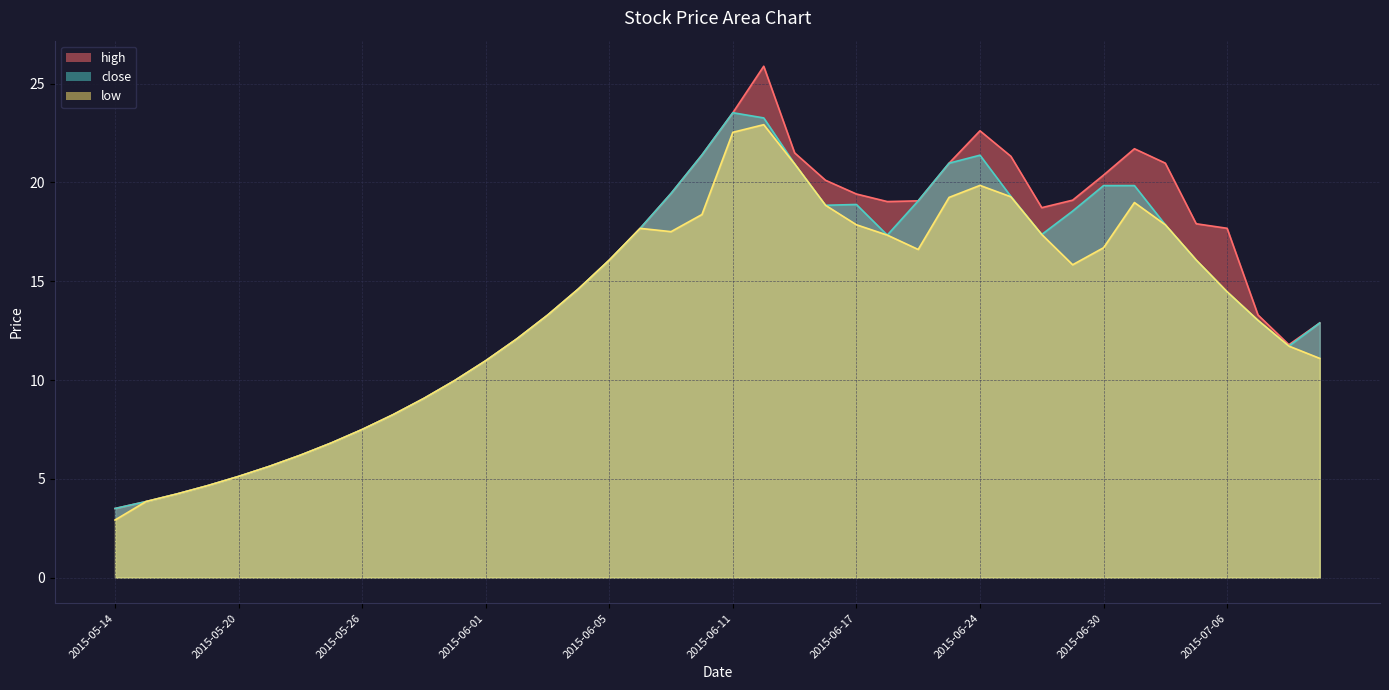

Reading left to right, what are all the values shown in this chart?

high: 2015-05-14=3.5	2015-05-15=3.8	2015-05-18=4.2	2015-05-19=4.7	2015-05-20=5.1	2015-05-21=5.6	2015-05-22=6.2	2015-05-25=6.8	2015-05-26=7.5	2015-05-27=8.2	2015-05-28=9.1	2015-05-29=10.0	2015-06-01=11.0	2015-06-02=12.1	2015-06-03=13.3	2015-06-04=14.6	2015-06-05=16.1	2015-06-08=17.7	2015-06-09=19.4	2015-06-10=21.4	2015-06-11=23.5	2015-06-12=25.9	2015-06-15=21.5	2015-06-16=20.1	2015-06-17=19.4	2015-06-18=19.0	2015-06-19=19.1	2015-06-23=21.0	2015-06-24=22.6	2015-06-25=21.3	2015-06-26=18.7	2015-06-29=19.1	2015-06-30=20.4	2015-07-01=21.7	2015-07-02=21.0	2015-07-03=17.9	2015-07-06=17.7	2015-07-07=13.3	2015-07-08=11.8	2015-07-09=12.9
close: 2015-05-14=3.5	2015-05-15=3.8	2015-05-18=4.2	2015-05-19=4.7	2015-05-20=5.1	2015-05-21=5.6	2015-05-22=6.2	2015-05-25=6.8	2015-05-26=7.5	2015-05-27=8.2	2015-05-28=9.1	2015-05-29=10.0	2015-06-01=11.0	2015-06-02=12.1	2015-06-03=13.3	2015-06-04=14.6	2015-06-05=16.1	2015-06-08=17.7	2015-06-09=19.4	2015-06-10=21.4	2015-06-11=23.5	2015-06-12=23.3	2015-06-15=20.9	2015-06-16=18.8	2015-06-17=18.9	2015-06-18=17.3	2015-06-19=19.1	2015-06-23=21.0	2015-06-24=21.4	2015-06-25=19.3	2015-06-26=17.4	2015-06-29=18.5	2015-06-30=19.8	2015-07-01=19.8	2015-07-02=17.9	2015-07-03=16.1	2015-07-06=14.5	2015-07-07=13.0	2015-07-08=11.7	2015-07-09=12.9
low: 2015-05-14=2.9	2015-05-15=3.8	2015-05-18=4.2	2015-05-19=4.7	2015-05-20=5.1	2015-05-21=5.6	2015-05-22=6.2	2015-05-25=6.8	2015-05-26=7.5	2015-05-27=8.2	2015-05-28=9.1	2015-05-29=10.0	2015-06-01=11.0	2015-06-02=12.1	2015-06-03=13.3	2015-06-04=14.6	2015-06-05=16.1	2015-06-08=17.7	2015-06-09=17.5	2015-06-10=18.4	2015-06-11=22.5	2015-06-12=22.9	2015-06-15=20.9	2015-06-16=18.8	2015-06-17=17.9	2015-06-18=17.3	2015-06-19=16.6	2015-06-23=19.2	2015-06-24=19.8	2015-06-25=19.3	2015-06-26=17.4	2015-06-29=15.8	2015-06-30=16.7	2015-07-01=19.0	2015-07-02=17.9	2015-07-03=16.1	2015-07-06=14.5	2015-07-07=13.0	2015-07-08=11.7	2015-07-09=11.1